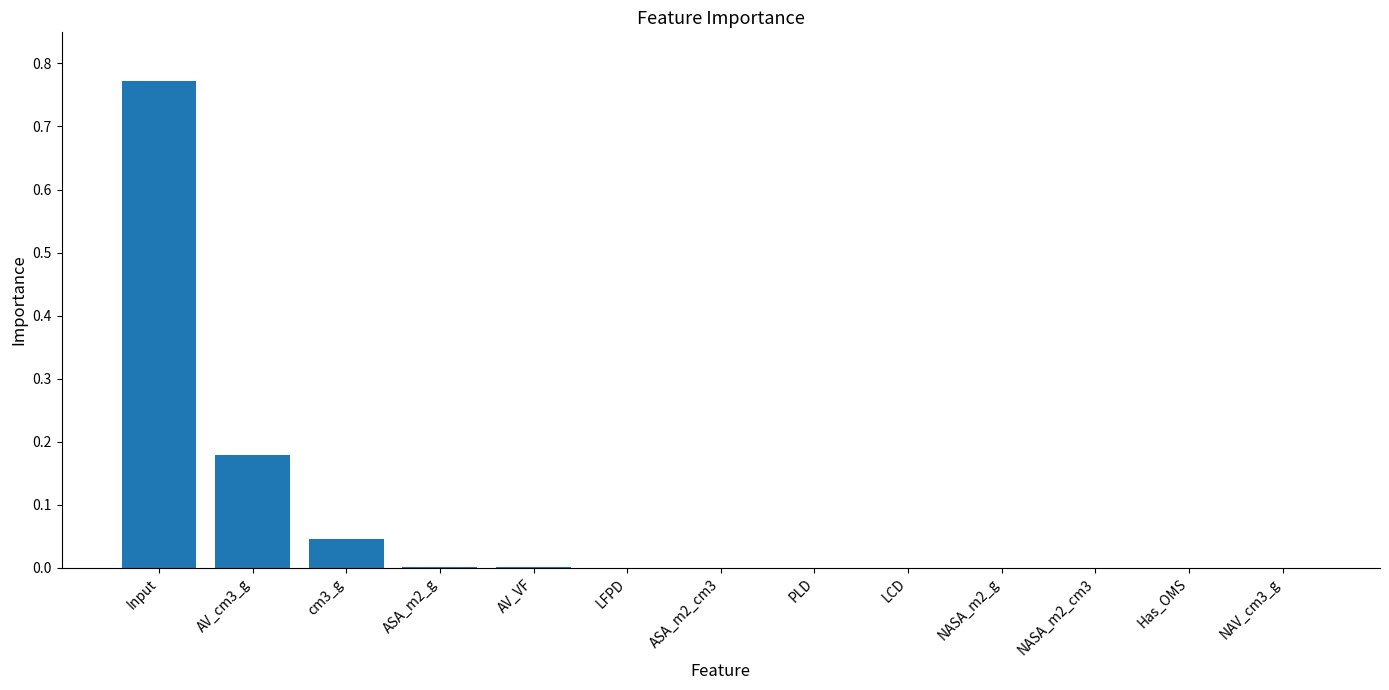

Is it true that the value at LFPD is 0.0?

True